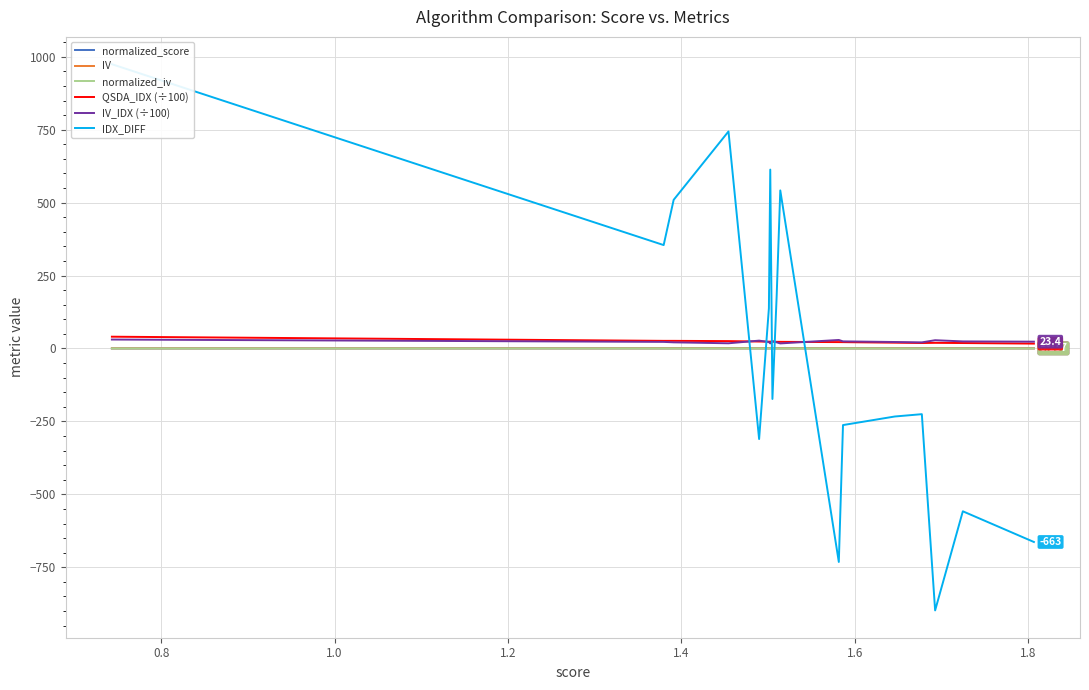

Which series has the largest total across all categories?

QSDA_IDX (÷100)